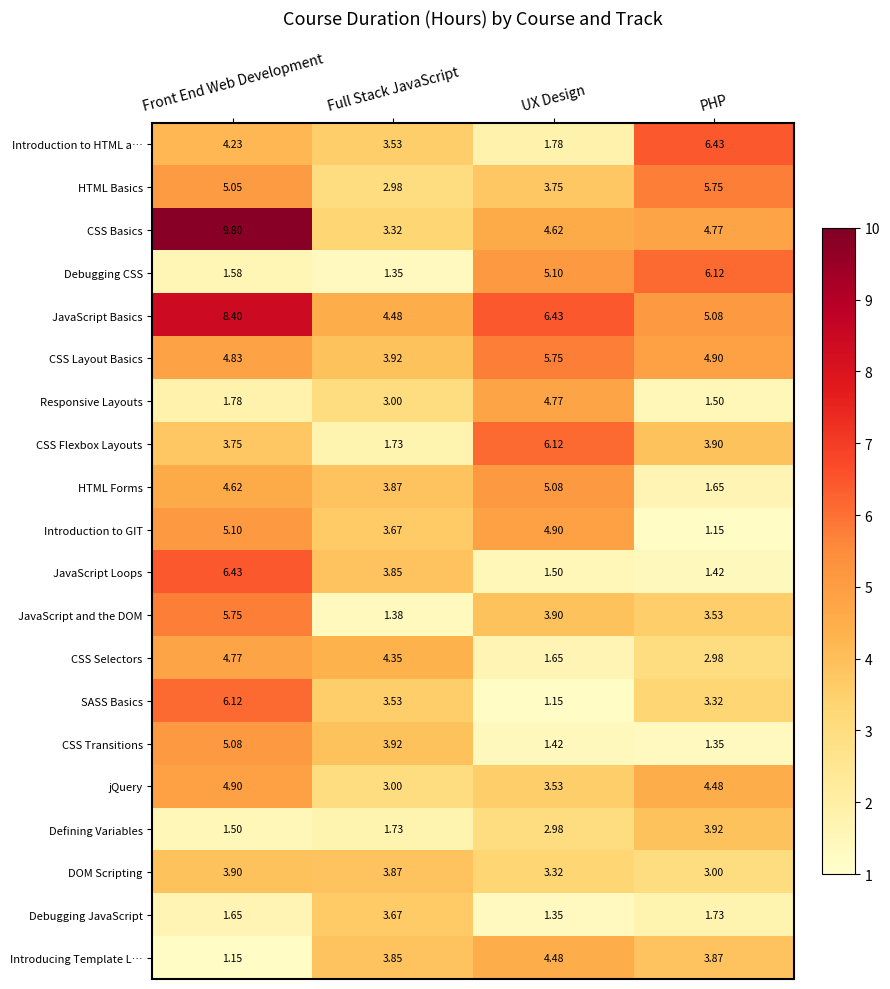

How many values in the jQuery series are below 4?

2